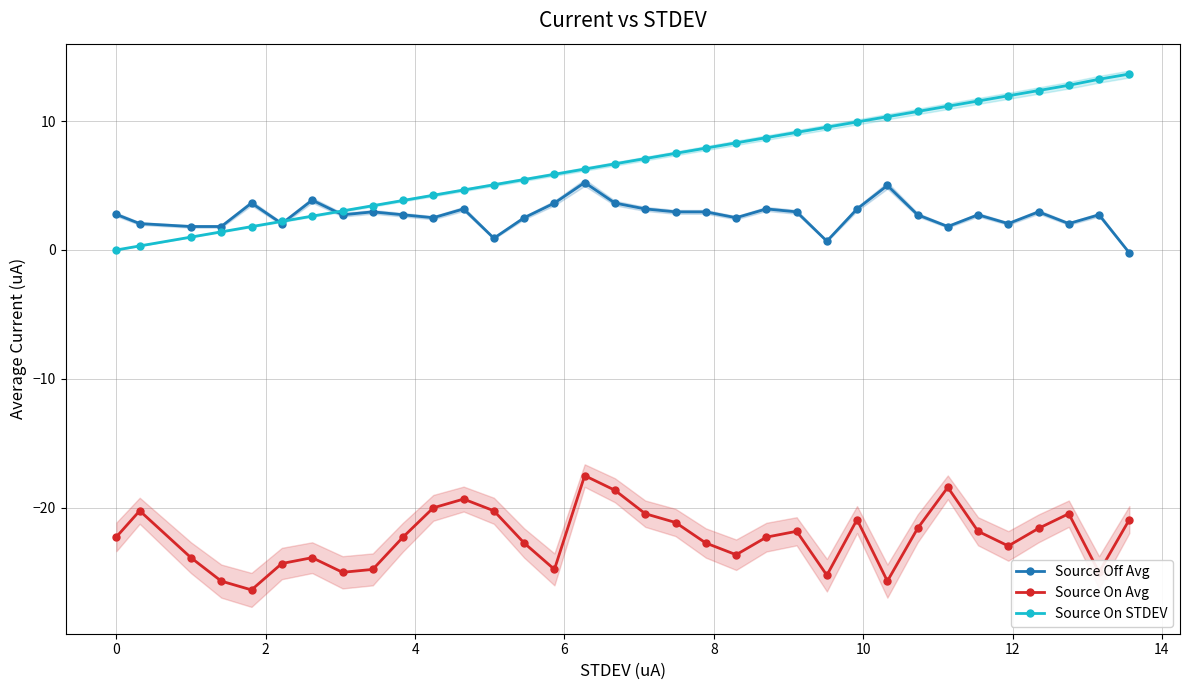

How many distinct data groups are displayed?

3